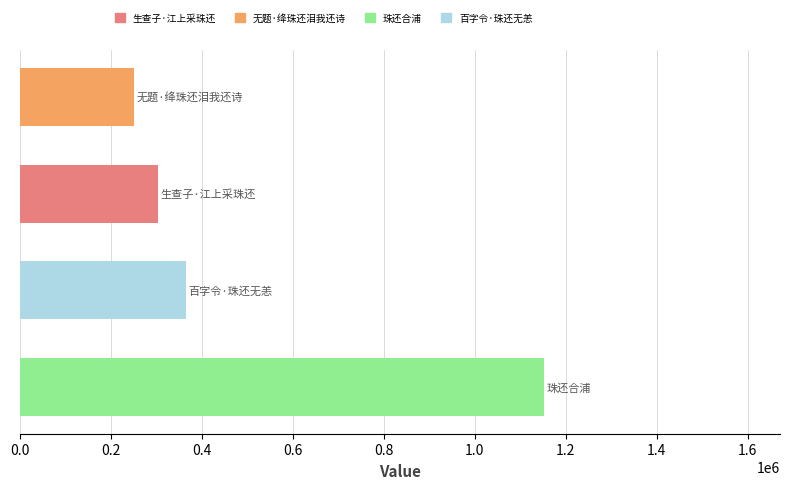

Reading bottom to top, list all the values displayed in this chart.

1152170	365966	303284	251898